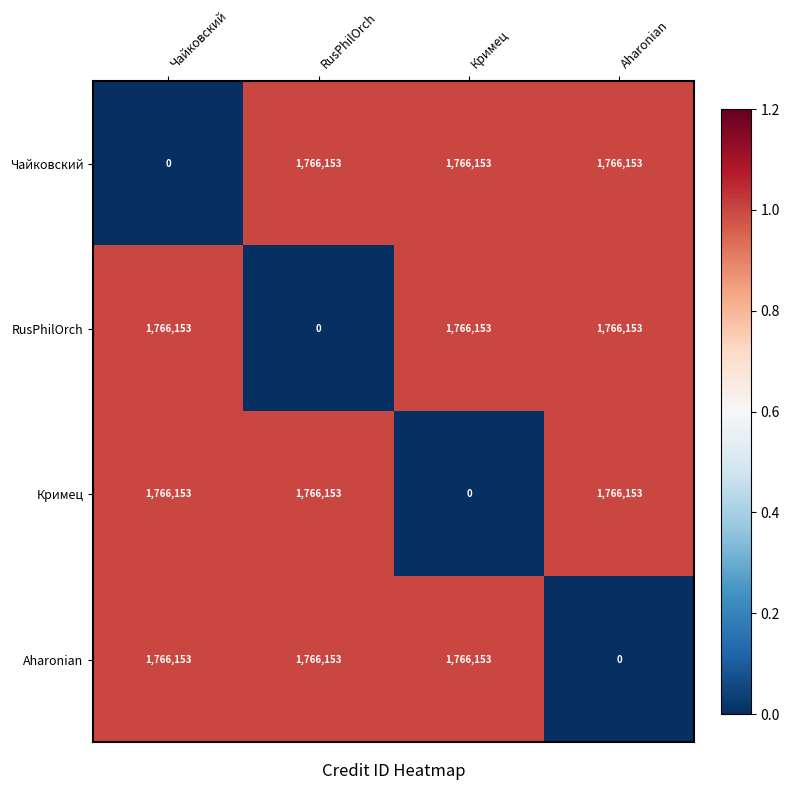

What is the difference between the highest and lowest values at Aharonian?

1766153